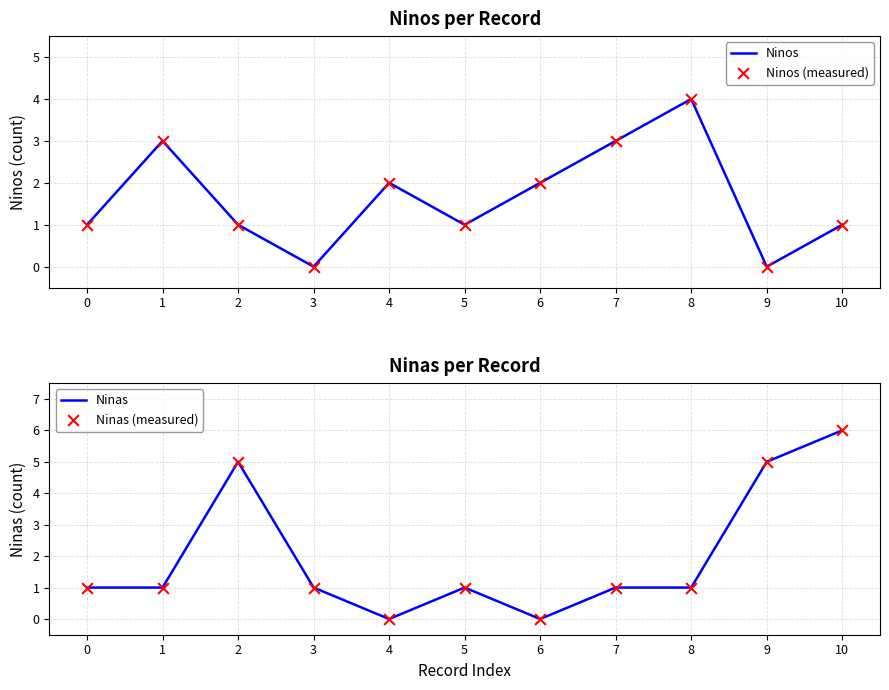

Which series contains the highest Y value?

Ninas